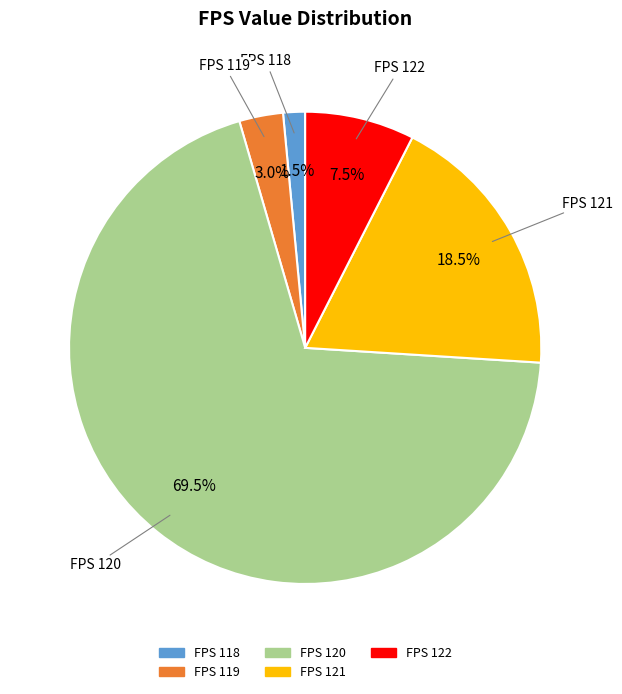

Is there a majority slice in this chart?

Yes